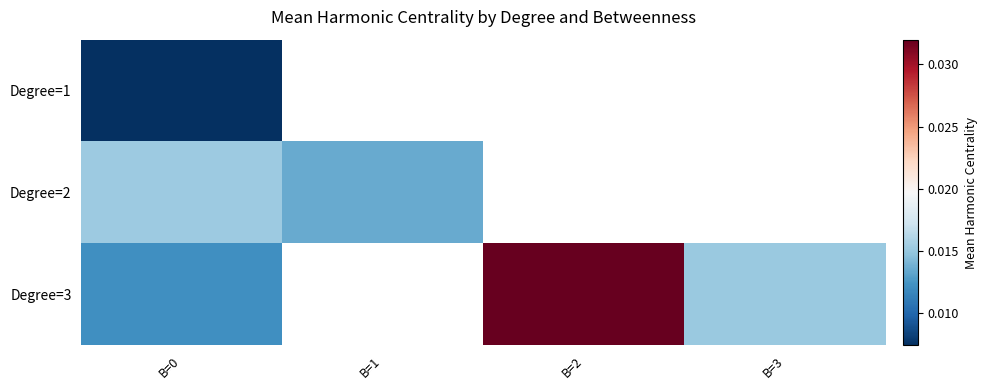

Is the value of Degree=2 at B=0 greater than the value of Degree=3 at B=1?

No